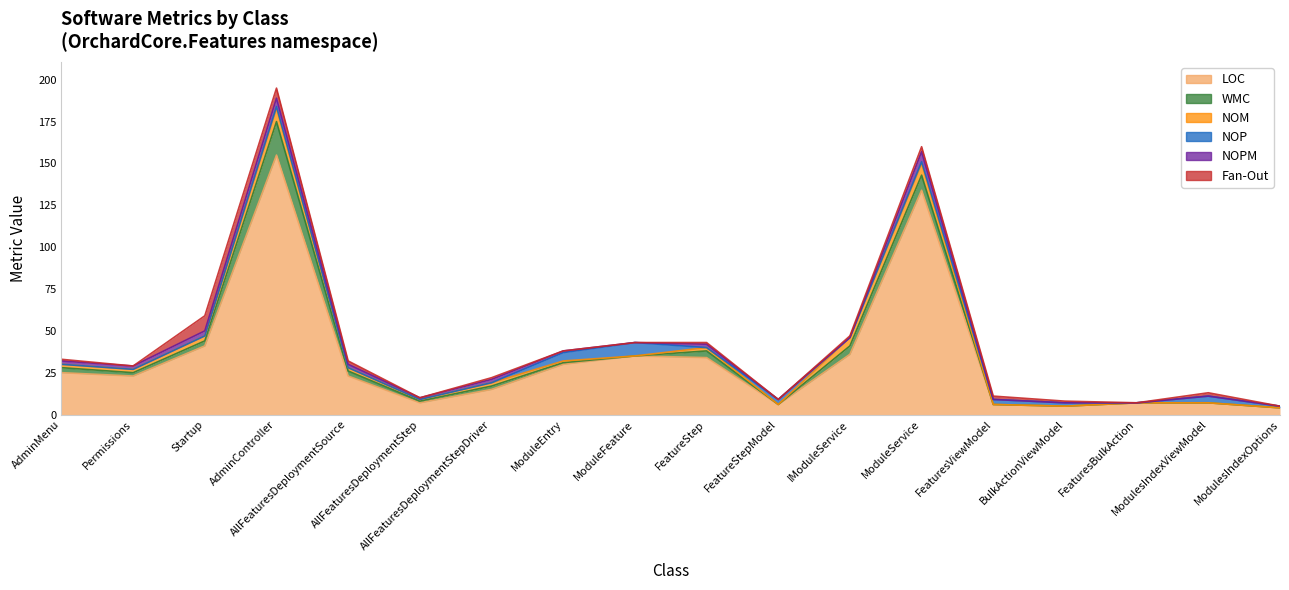

What is the average value of the LOC series?

33